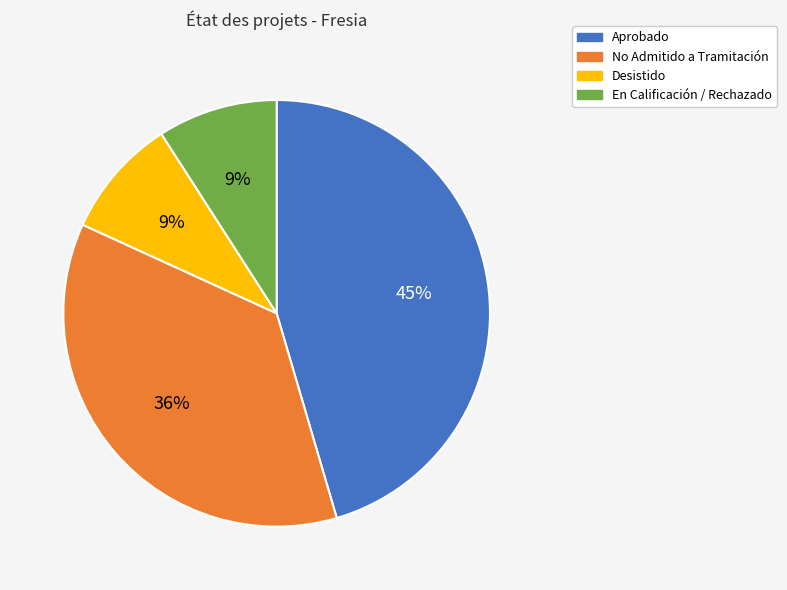

Does En Calificación / Rechazado account for over 50% of the chart?

No